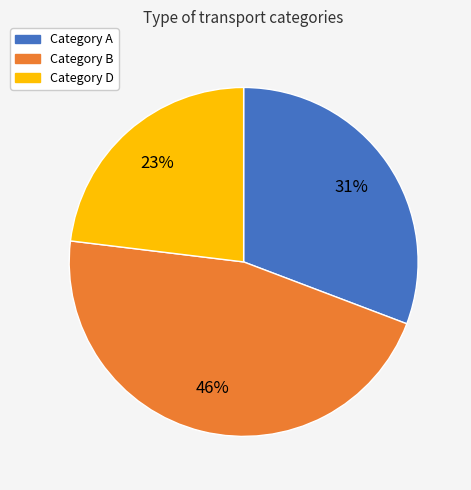

Is there a majority slice in this chart?

No